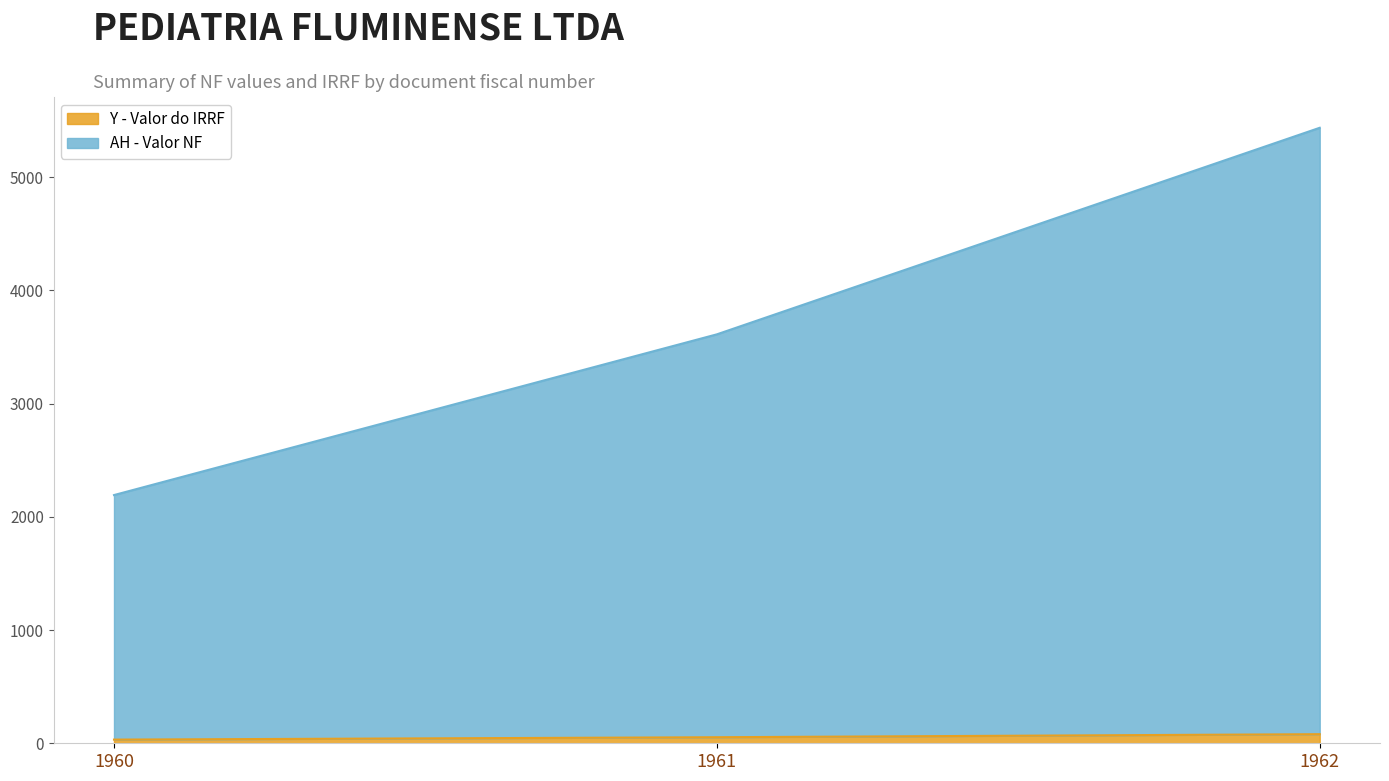

How many values in the Y - Valor do IRRF series are below 53?

1